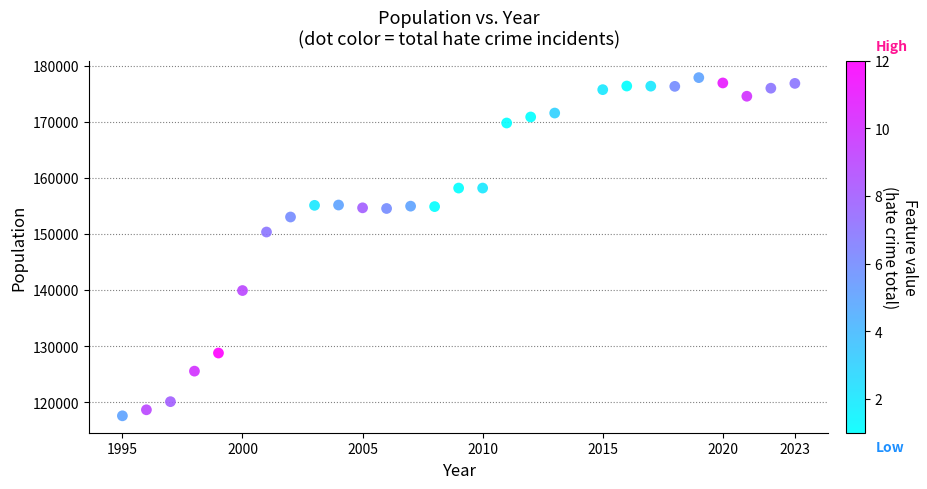

What Y value in the scatter plot is closest to 147717?

150338